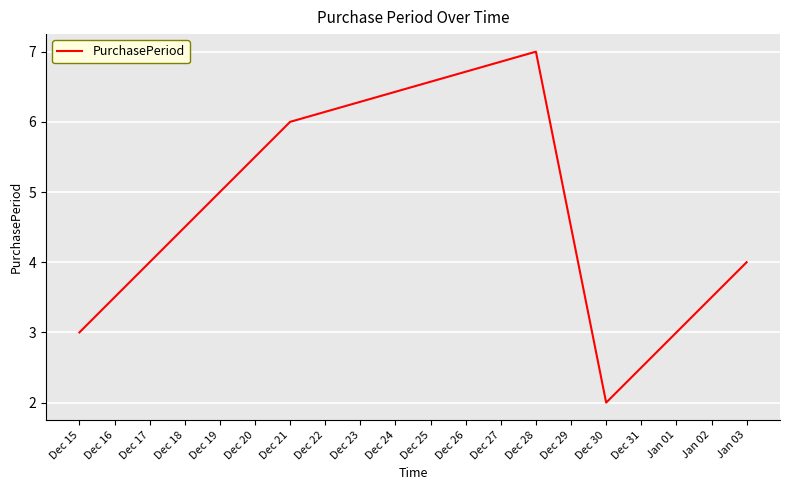

How many interior local valleys (lower than both neighbors) does the data have?

1